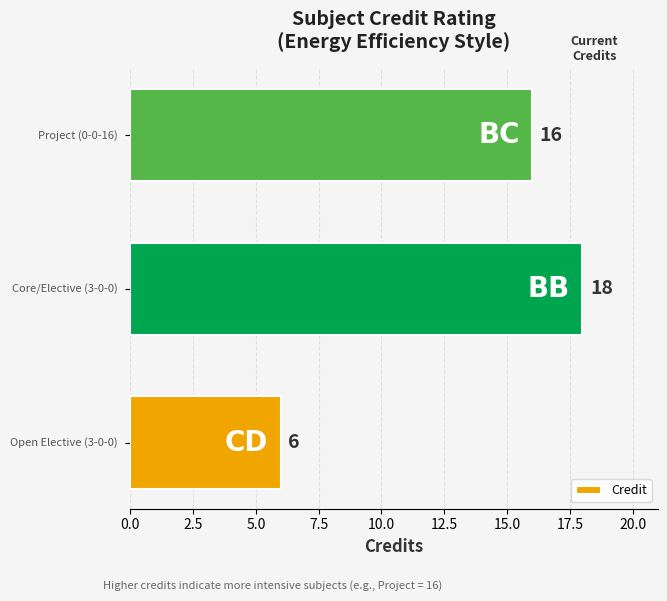

What is the average value?

13